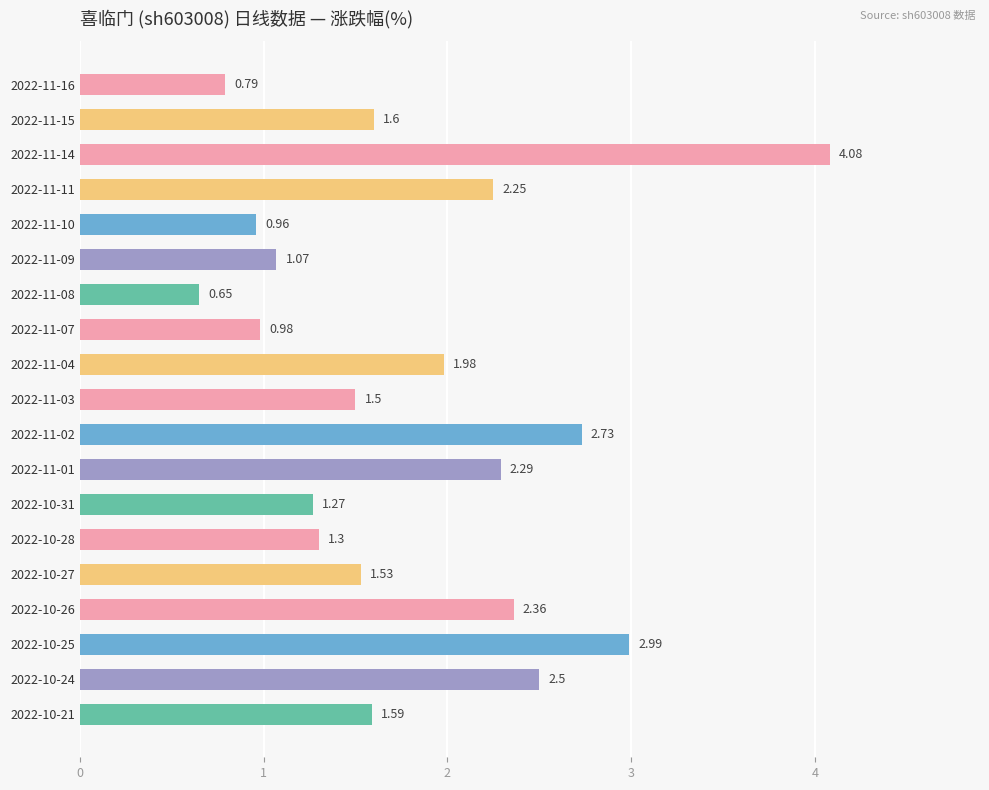

List the labels in order of value, smallest first.

2022-11-08, 2022-11-16, 2022-11-10, 2022-11-07, 2022-11-09, 2022-10-31, 2022-10-28, 2022-11-03, 2022-10-27, 2022-10-21, 2022-11-15, 2022-11-04, 2022-11-11, 2022-11-01, 2022-10-26, 2022-10-24, 2022-11-02, 2022-10-25, 2022-11-14